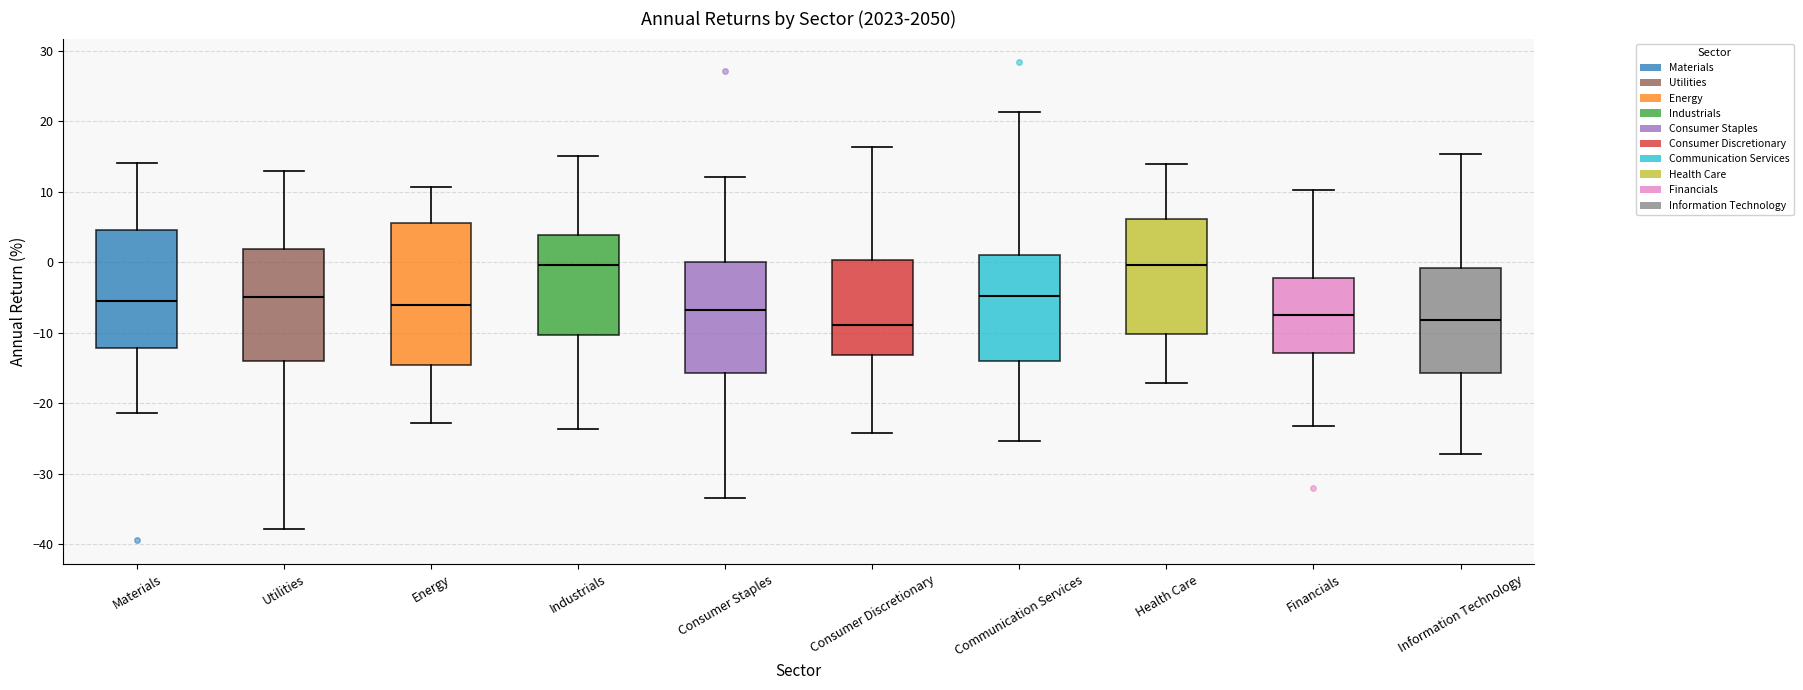

Reading left to right, read every box against the y-axis: the position of its median line, the range the box covers, and the ends of its whiskers. The values are not printed on the chart, so give them approximately, as read against the axis.

Materials: median -6, box -12 to 5, whiskers -21 to 14
Utilities: median -5, box -14 to 2, whiskers -38 to 13
Energy: median -6, box -15 to 6, whiskers -23 to 11
Industrials: median 0, box -10 to 4, whiskers -24 to 15
Consumer Staples: median -7, box -16 to 0, whiskers -33 to 12
Consumer Discretionary: median -9, box -13 to 0, whiskers -24 to 16
Communication Services: median -5, box -14 to 1, whiskers -25 to 21
Health Care: median 0, box -10 to 6, whiskers -17 to 14
Financials: median -8, box -13 to -2, whiskers -23 to 10
Information Technology: median -8, box -16 to -1, whiskers -27 to 15